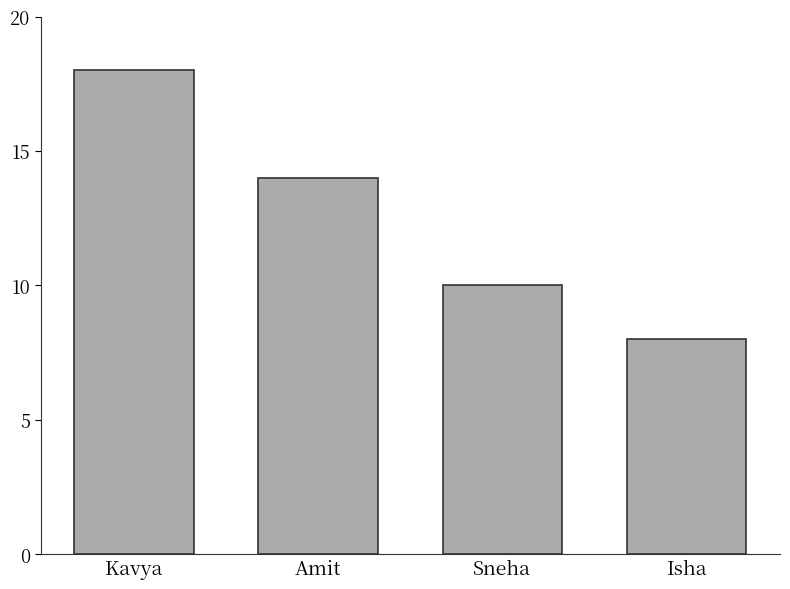

Reading right to left, what are all the values shown in this chart?

8	10	14	18